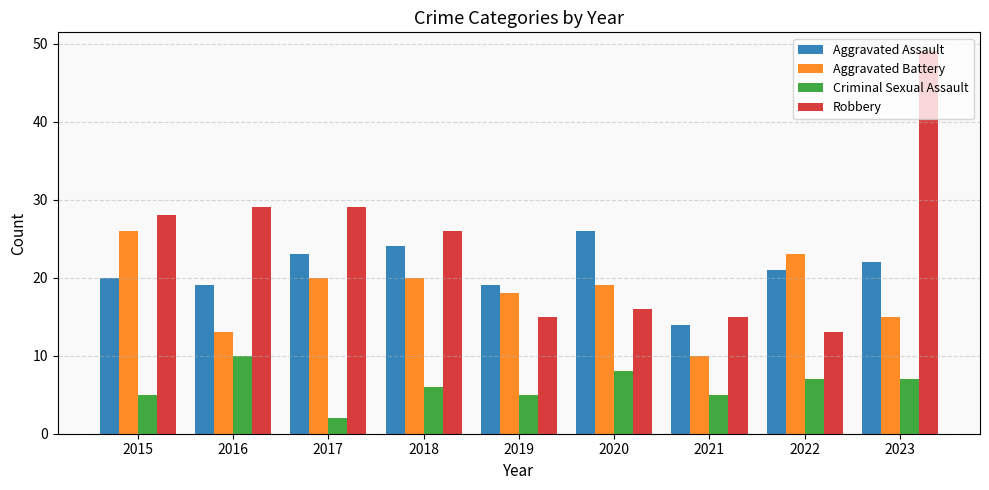

The value of Aggravated Assault at 2015 is 30. True or false?

False